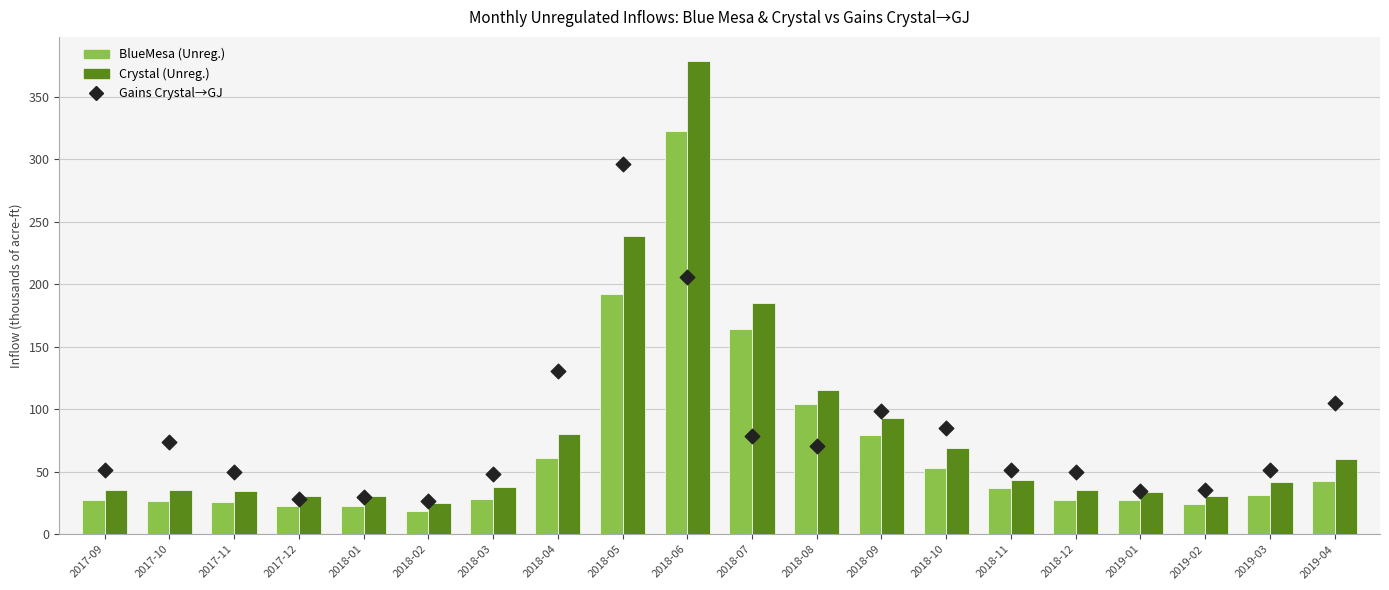

What is the total value across all series at 2018-01?

83.5